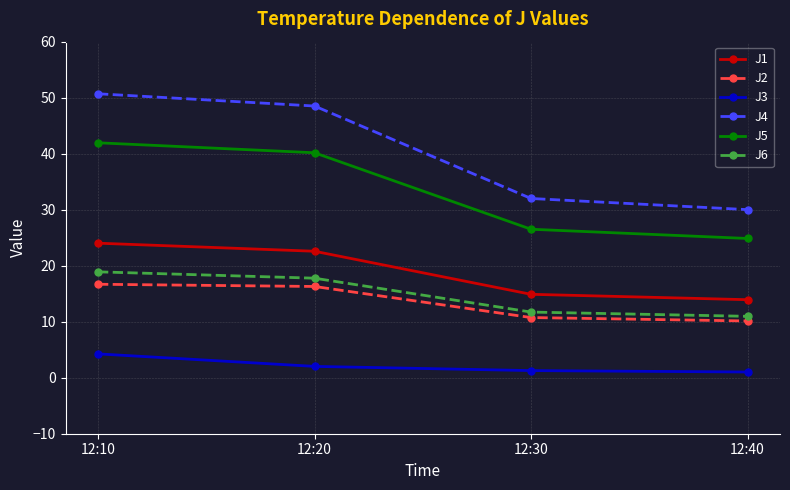

What is the value of the J5 point at the 4th from the left?

24.9